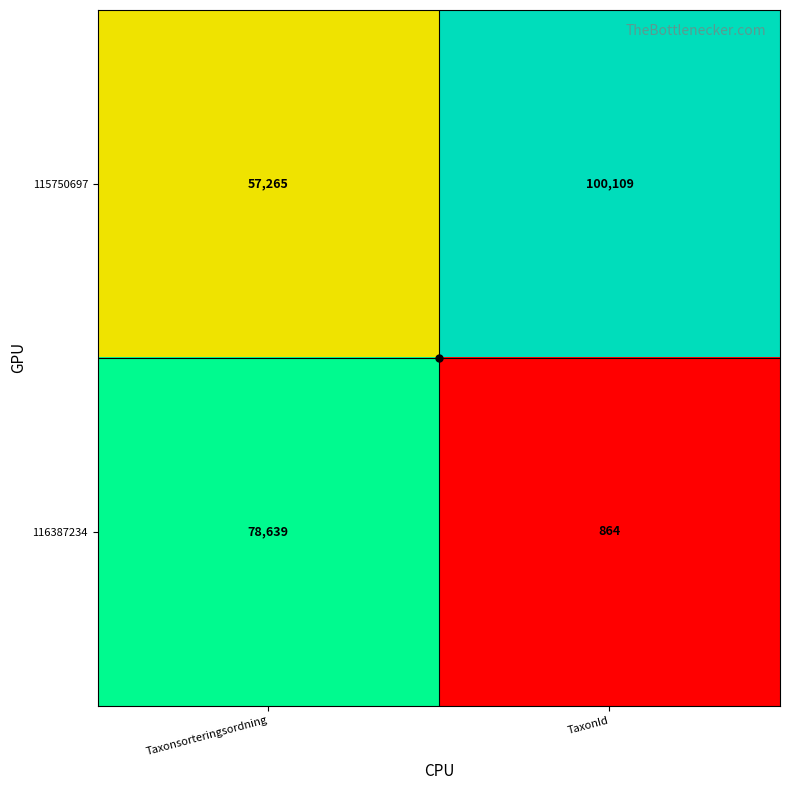

At which label does 115750697 reach its peak?

TaxonId